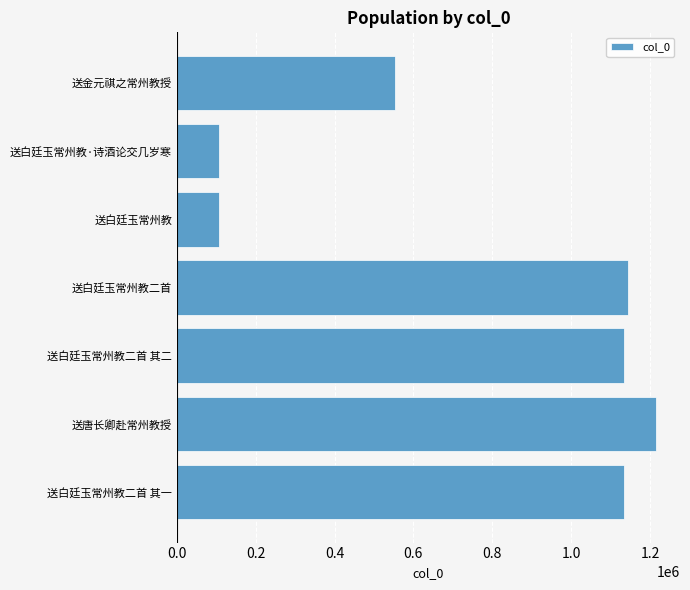

What is the difference between the second highest and minimum values?

1038039